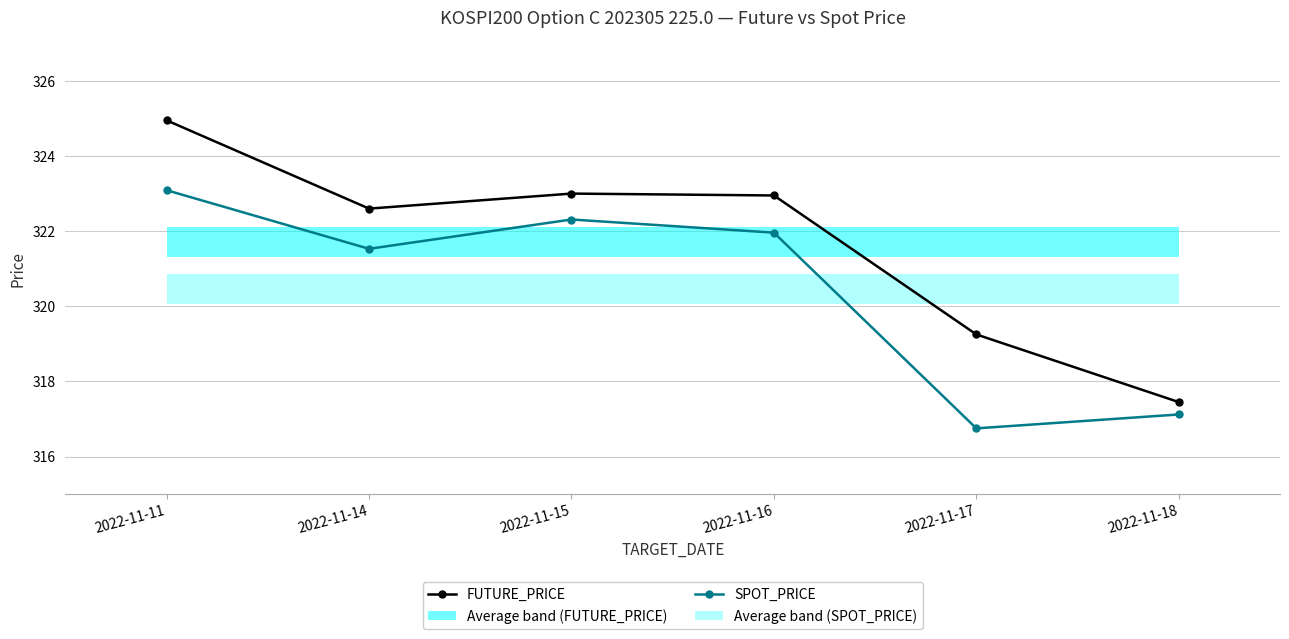

Count the number of data series in this chart.

2